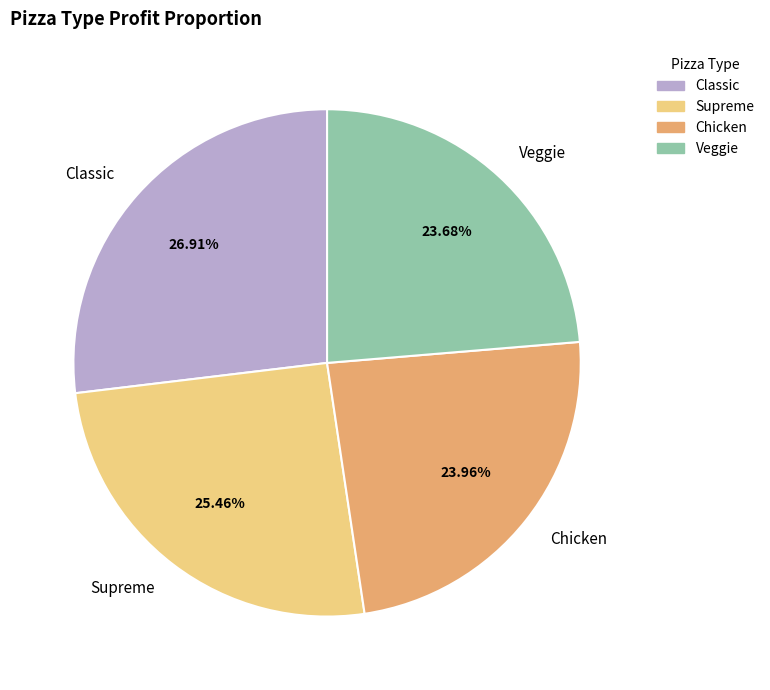

Is Supreme the majority of the pie?

No